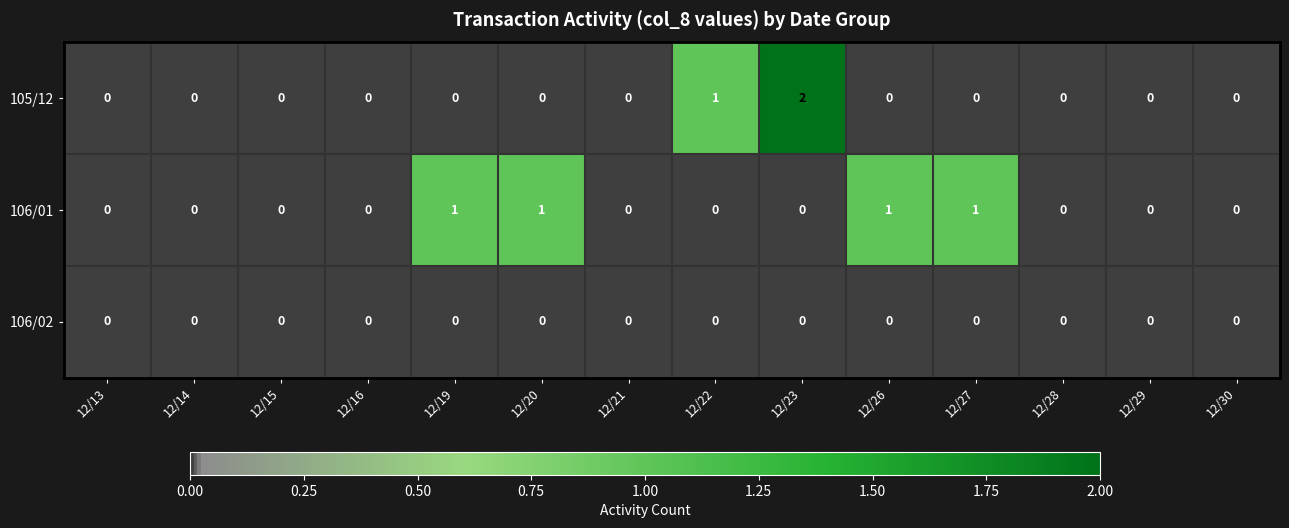

At which category is the sum across all series the highest?

12/23